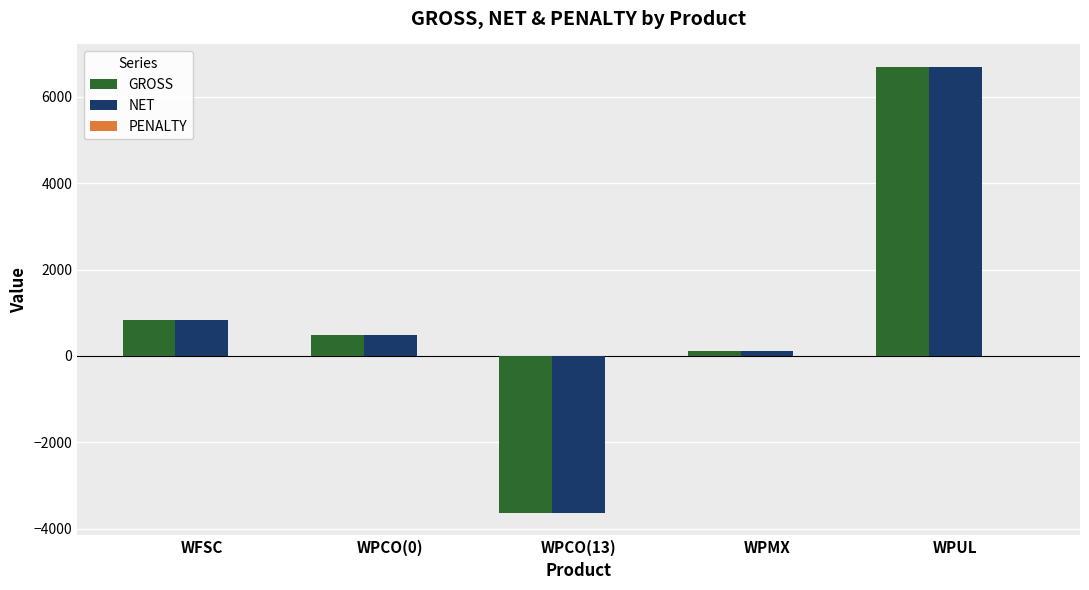

At which category does the chart reach its peak across all series?

WPUL